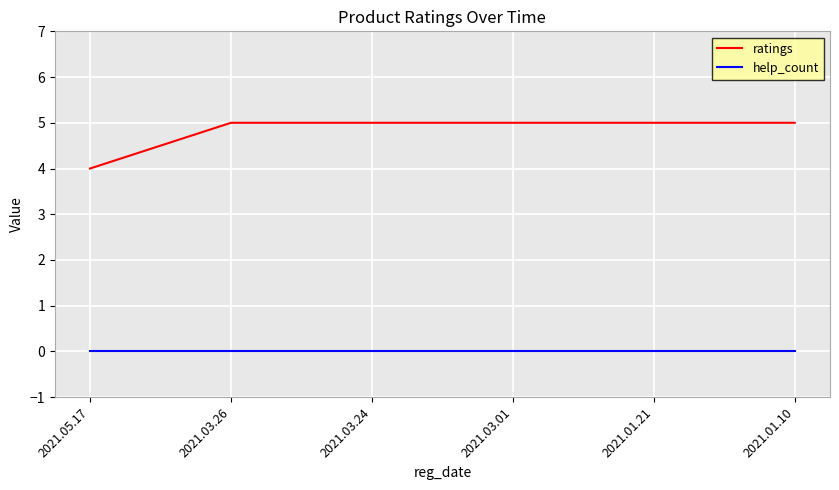

The value of ratings at 2021.03.26 is 5. True or false?

True